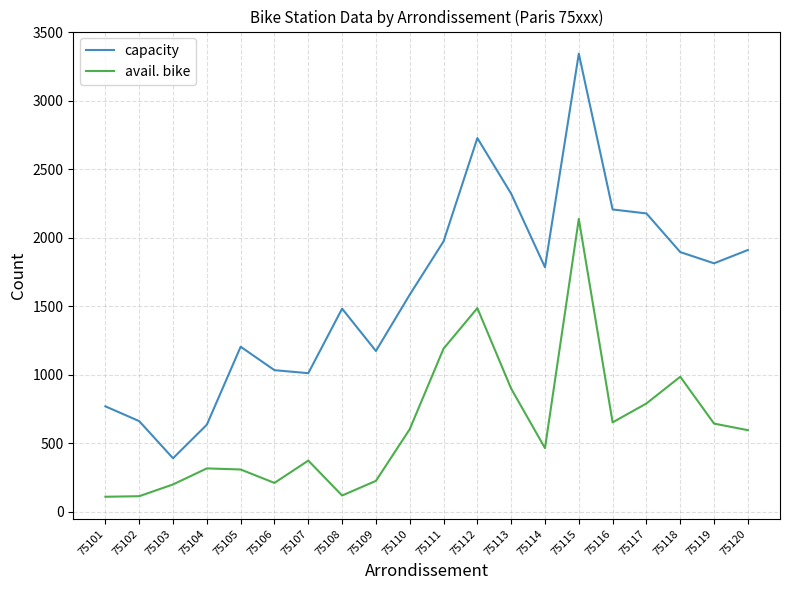

How many categories are shown in the chart?

20